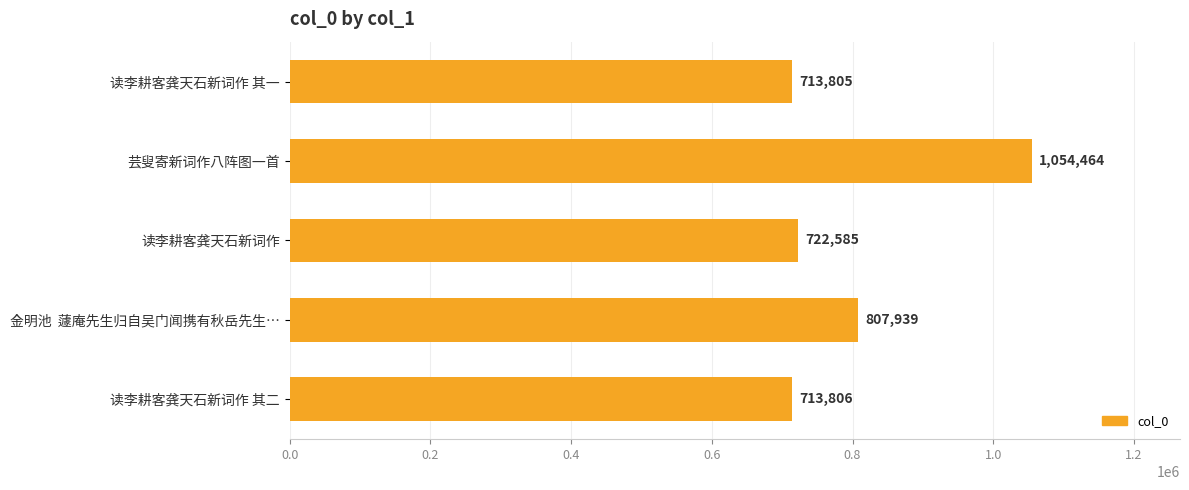

Which has a higher value, 金明池  蘧庵先生归自吴门闻携有秋岳先生… or 读李耕客龚天石新词作?

金明池  蘧庵先生归自吴门闻携有秋岳先生…